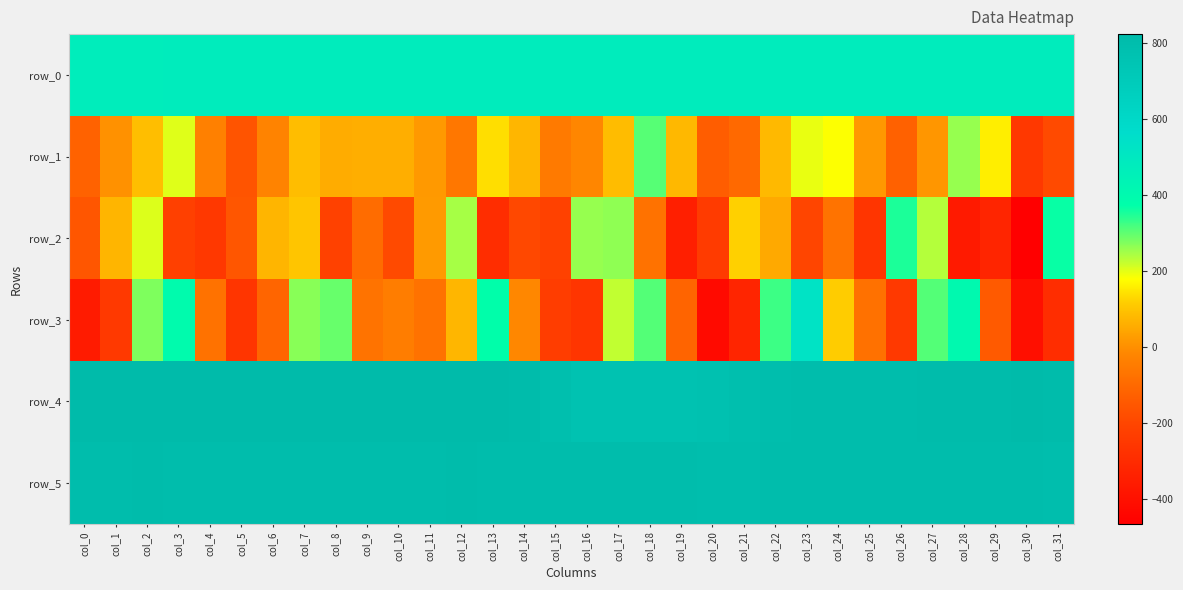

What is the minimum value shown in the chart?

-466.0